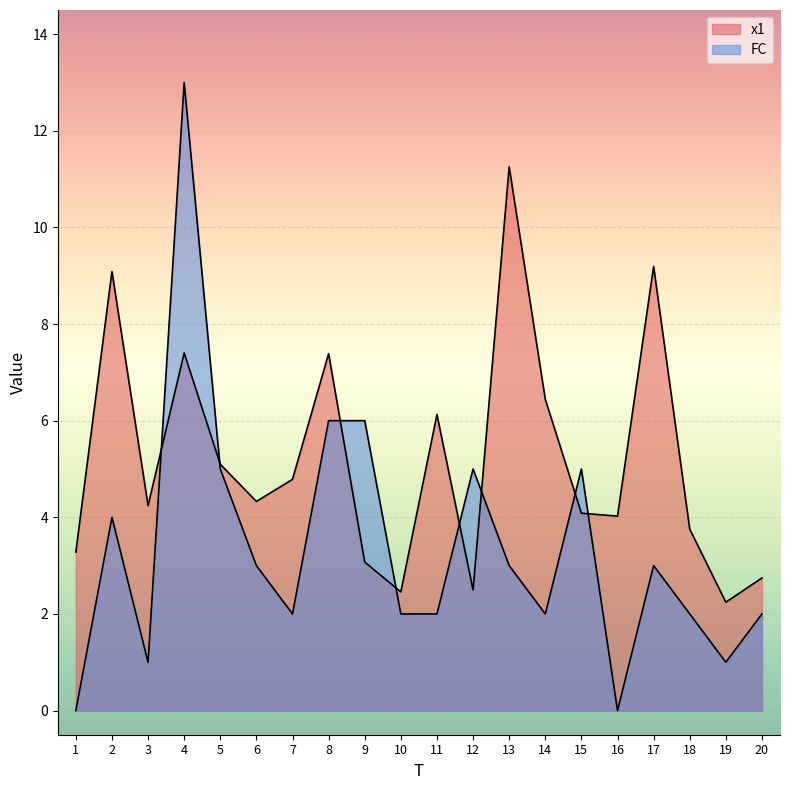

Reading right to left, what are all the values shown in this chart?

x1: 2.7	2.2	3.8	9.2	4.0	4.1	6.4	11.3	2.5	6.1	2.5	3.1	7.4	4.8	4.3	5.1	7.4	4.2	9.1	3.3
FC: 2.0	1.0	2.0	3.0	0.0	5.0	2.0	3.0	5.0	2.0	2.0	6.0	6.0	2.0	3.0	5.0	13.0	1.0	4.0	0.0